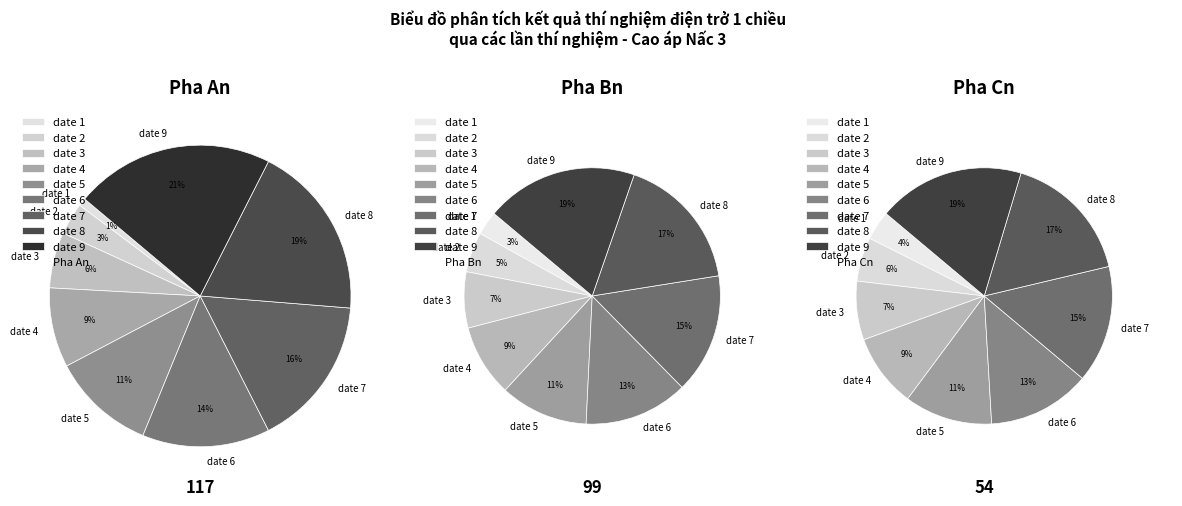

Does date 6 account for over 50% of the chart?

No